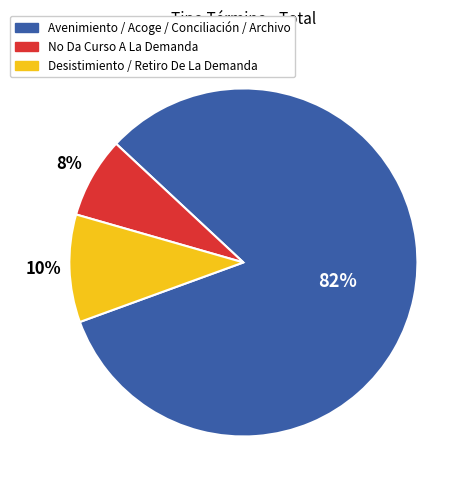

To the nearest percent, what is the average slice percentage?

33%